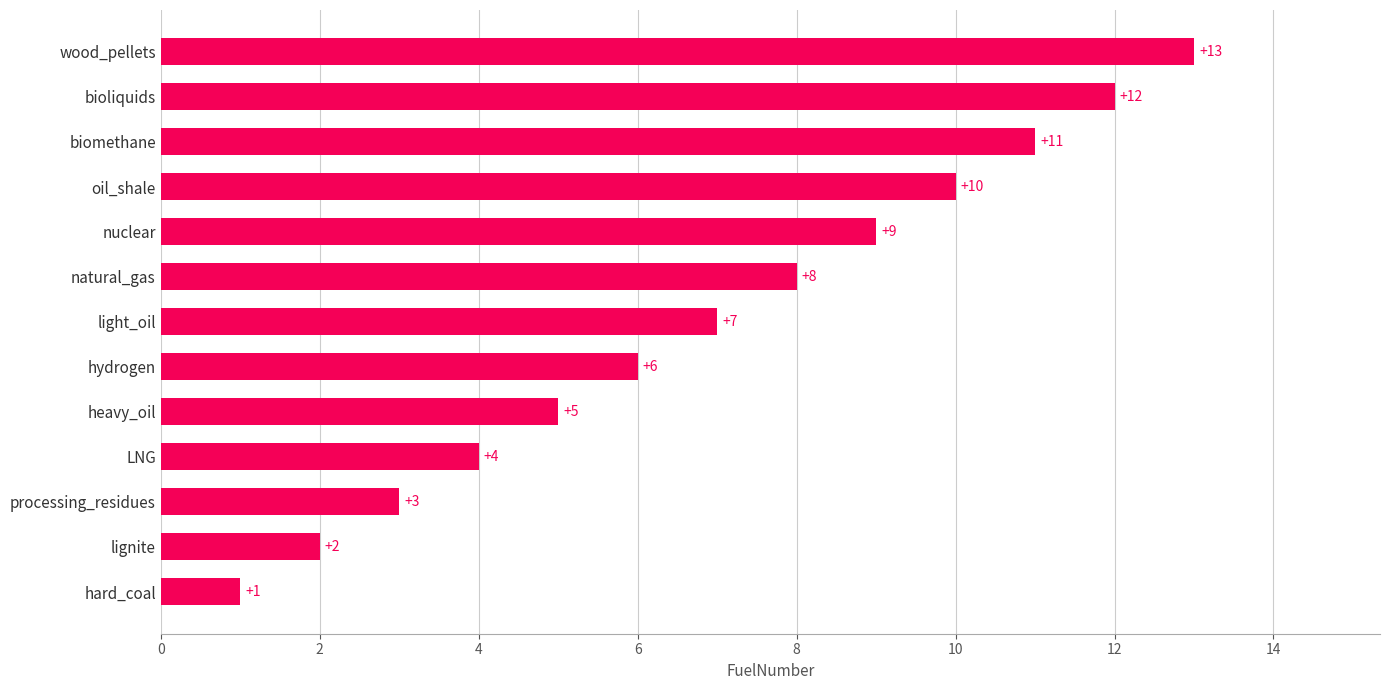

Which label corresponds to the smallest value in the chart?

hard_coal